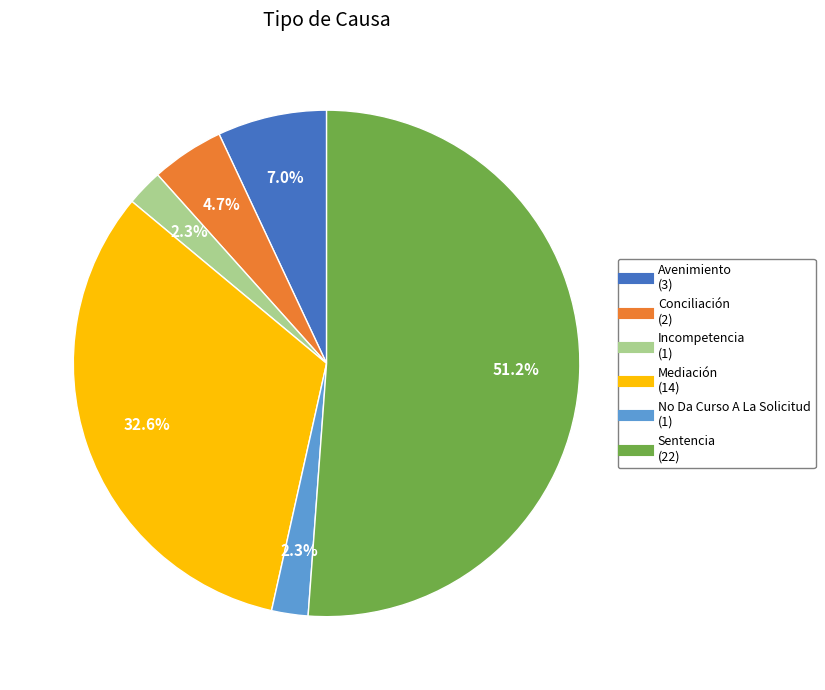

Do Avenimiento and No Da Curso A La Solicitud together represent more than half of the pie?

No